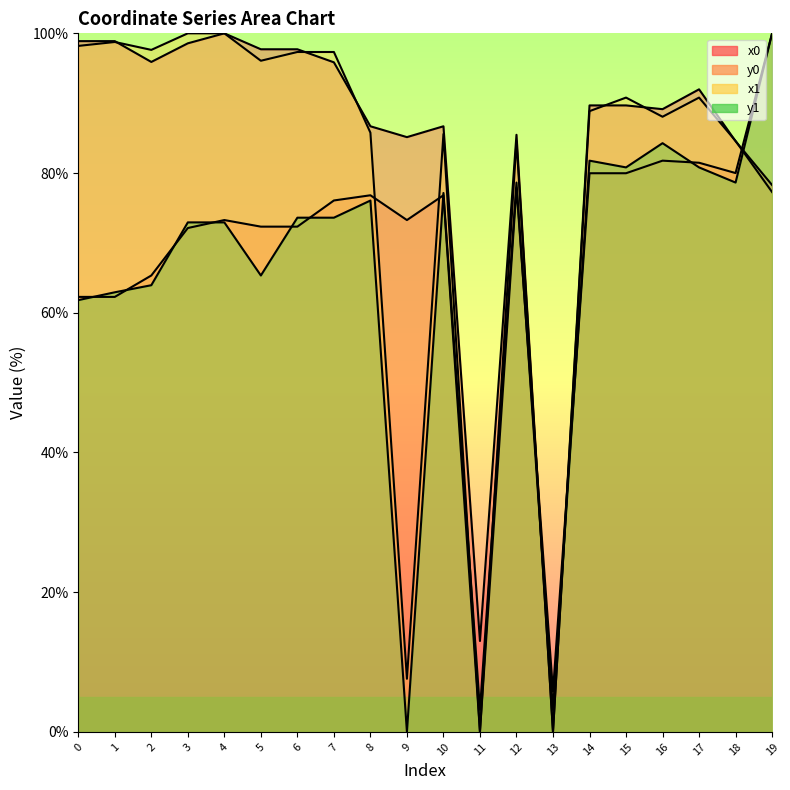

What are all the series names shown in the legend?

x0, y0, x1, y1